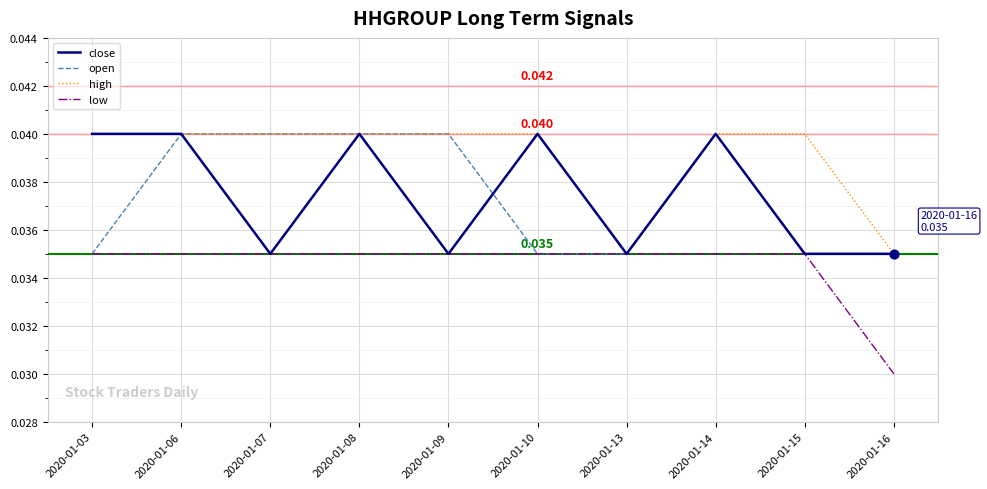

Between 2020-01-09 and 2020-01-15, which series saw the biggest shift?

open